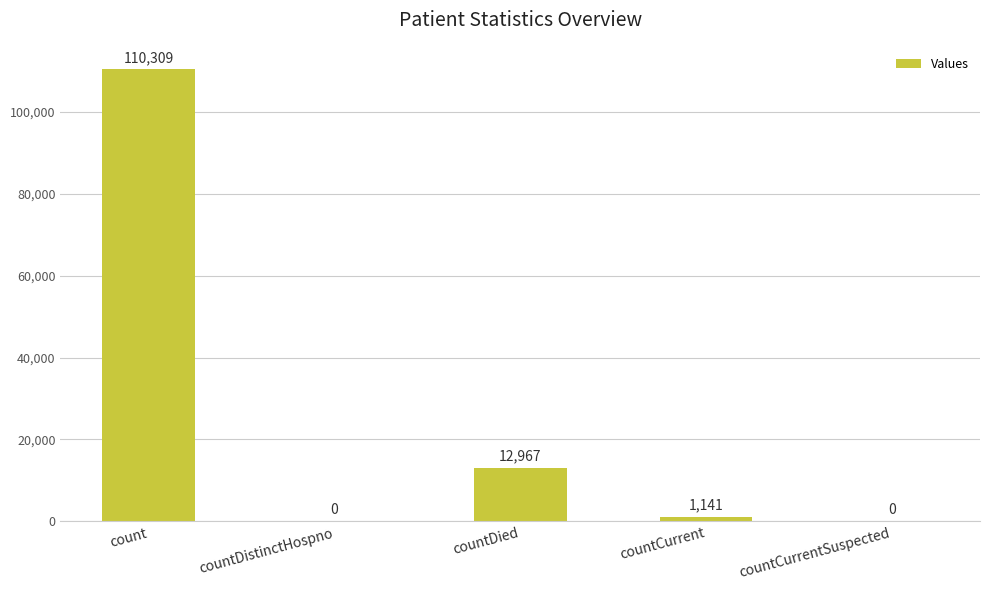

What is the greatest value displayed?

110309